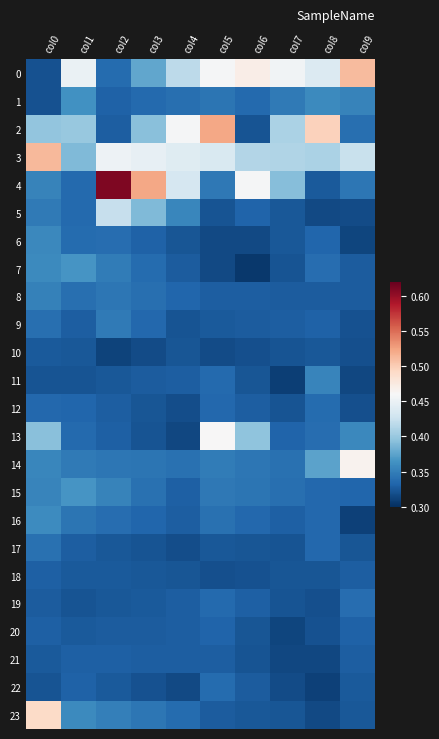

Reading left to right, list all the values displayed in this chart.

0: col0=0.3	col1=0.4	col2=0.3	col3=0.4	col4=0.4	col5=0.5	col6=0.5	col7=0.5	col8=0.4	col9=0.5
1: col0=0.3	col1=0.4	col2=0.3	col3=0.3	col4=0.3	col5=0.3	col6=0.3	col7=0.3	col8=0.4	col9=0.4
2: col0=0.4	col1=0.4	col2=0.3	col3=0.4	col4=0.5	col5=0.5	col6=0.3	col7=0.4	col8=0.5	col9=0.3
3: col0=0.5	col1=0.4	col2=0.5	col3=0.4	col4=0.4	col5=0.4	col6=0.4	col7=0.4	col8=0.4	col9=0.4
4: col0=0.4	col1=0.3	col2=0.6	col3=0.5	col4=0.4	col5=0.3	col6=0.5	col7=0.4	col8=0.3	col9=0.3
5: col0=0.3	col1=0.3	col2=0.4	col3=0.4	col4=0.4	col5=0.3	col6=0.3	col7=0.3	col8=0.3	col9=0.3
6: col0=0.4	col1=0.3	col2=0.3	col3=0.3	col4=0.3	col5=0.3	col6=0.3	col7=0.3	col8=0.3	col9=0.3
7: col0=0.4	col1=0.4	col2=0.3	col3=0.3	col4=0.3	col5=0.3	col6=0.3	col7=0.3	col8=0.3	col9=0.3
8: col0=0.4	col1=0.3	col2=0.3	col3=0.3	col4=0.3	col5=0.3	col6=0.3	col7=0.3	col8=0.3	col9=0.3
9: col0=0.3	col1=0.3	col2=0.3	col3=0.3	col4=0.3	col5=0.3	col6=0.3	col7=0.3	col8=0.3	col9=0.3
10: col0=0.3	col1=0.3	col2=0.3	col3=0.3	col4=0.3	col5=0.3	col6=0.3	col7=0.3	col8=0.3	col9=0.3
11: col0=0.3	col1=0.3	col2=0.3	col3=0.3	col4=0.3	col5=0.3	col6=0.3	col7=0.3	col8=0.4	col9=0.3
12: col0=0.3	col1=0.3	col2=0.3	col3=0.3	col4=0.3	col5=0.3	col6=0.3	col7=0.3	col8=0.3	col9=0.3
13: col0=0.4	col1=0.3	col2=0.3	col3=0.3	col4=0.3	col5=0.5	col6=0.4	col7=0.3	col8=0.3	col9=0.4
14: col0=0.4	col1=0.3	col2=0.3	col3=0.3	col4=0.3	col5=0.3	col6=0.3	col7=0.3	col8=0.4	col9=0.5
15: col0=0.4	col1=0.4	col2=0.4	col3=0.3	col4=0.3	col5=0.3	col6=0.3	col7=0.3	col8=0.3	col9=0.3
16: col0=0.4	col1=0.3	col2=0.3	col3=0.3	col4=0.3	col5=0.3	col6=0.3	col7=0.3	col8=0.3	col9=0.3
17: col0=0.3	col1=0.3	col2=0.3	col3=0.3	col4=0.3	col5=0.3	col6=0.3	col7=0.3	col8=0.3	col9=0.3
18: col0=0.3	col1=0.3	col2=0.3	col3=0.3	col4=0.3	col5=0.3	col6=0.3	col7=0.3	col8=0.3	col9=0.3
19: col0=0.3	col1=0.3	col2=0.3	col3=0.3	col4=0.3	col5=0.3	col6=0.3	col7=0.3	col8=0.3	col9=0.3
20: col0=0.3	col1=0.3	col2=0.3	col3=0.3	col4=0.3	col5=0.3	col6=0.3	col7=0.3	col8=0.3	col9=0.3
21: col0=0.3	col1=0.3	col2=0.3	col3=0.3	col4=0.3	col5=0.3	col6=0.3	col7=0.3	col8=0.3	col9=0.3
22: col0=0.3	col1=0.3	col2=0.3	col3=0.3	col4=0.3	col5=0.3	col6=0.3	col7=0.3	col8=0.3	col9=0.3
23: col0=0.5	col1=0.4	col2=0.4	col3=0.3	col4=0.3	col5=0.3	col6=0.3	col7=0.3	col8=0.3	col9=0.3